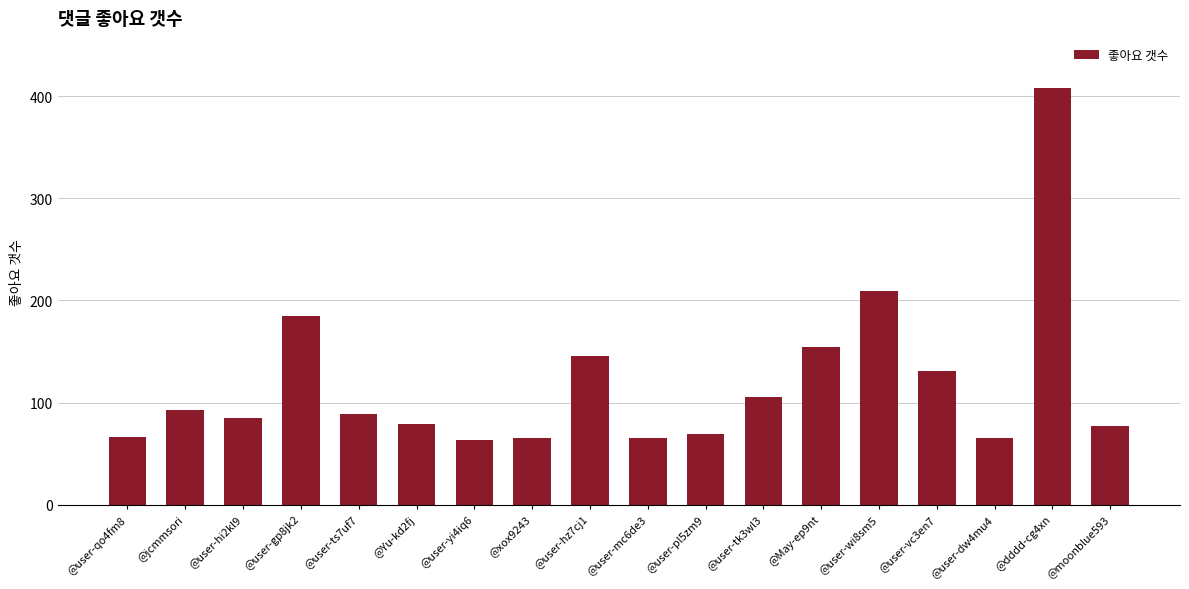

What is the difference between the maximum and second lowest values?

343